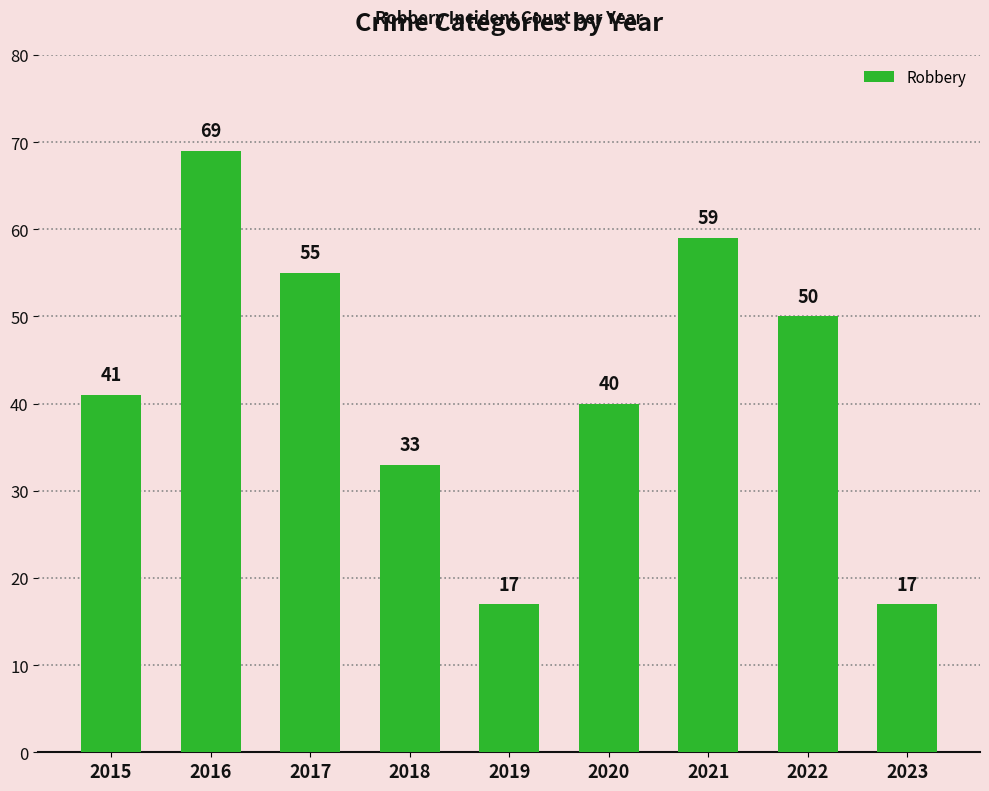

How many categories are shown in the chart?

9